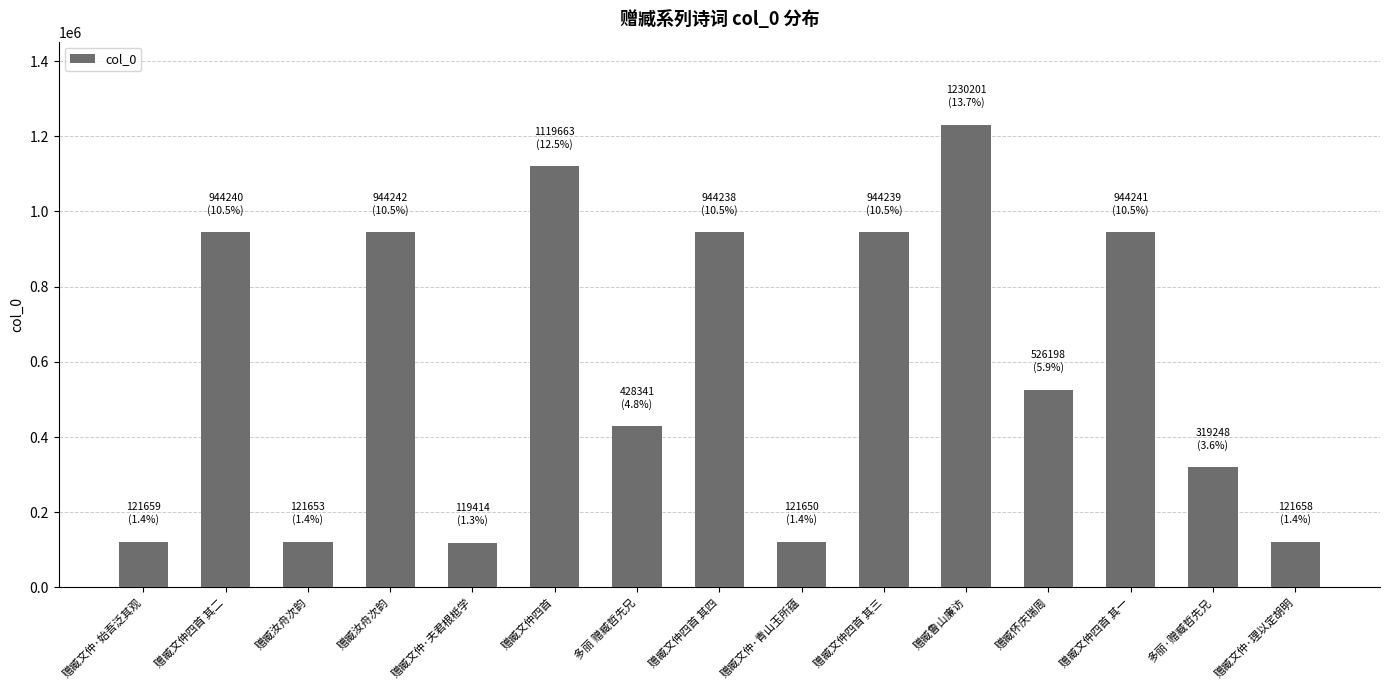

Does the chart contain any negative values?

No